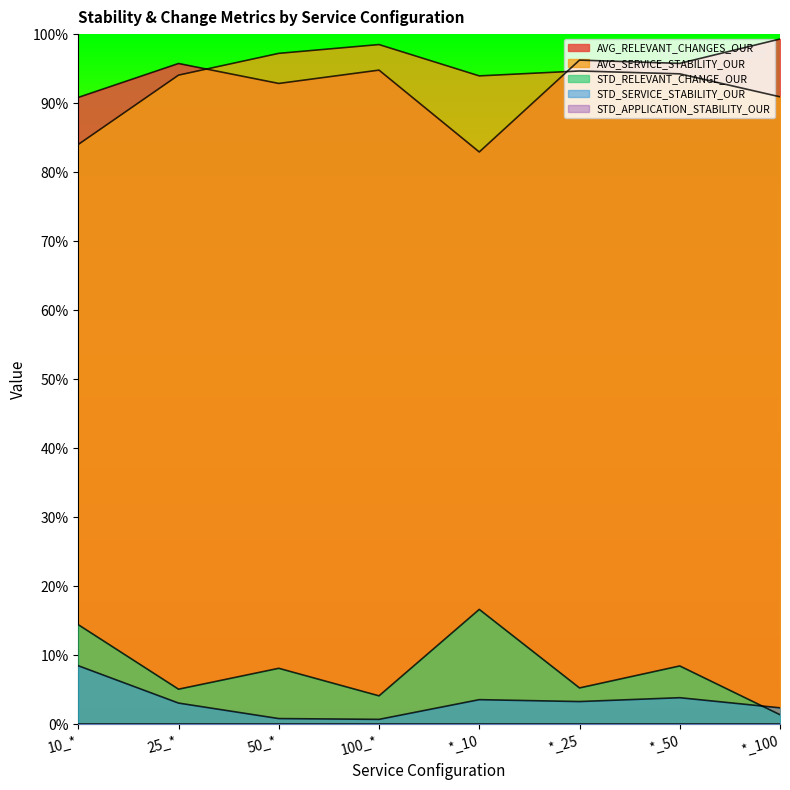

Does the chart display data point markers on the line(s)?

No